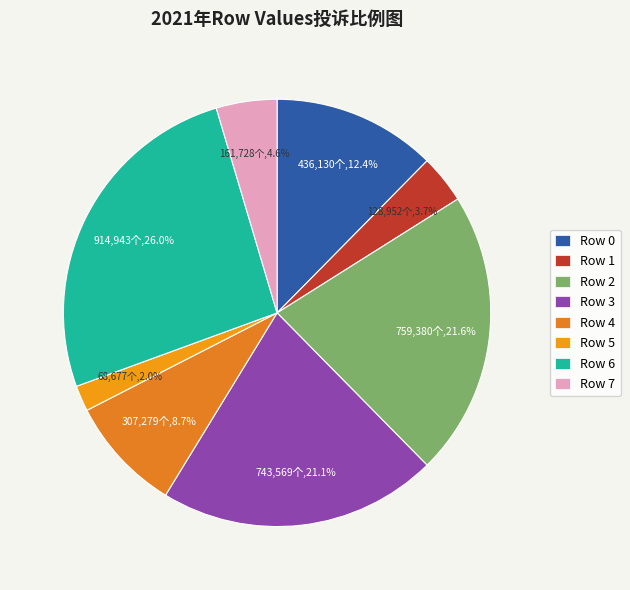

To the nearest percent, what is the difference between the largest and smallest slice percentages?

24%